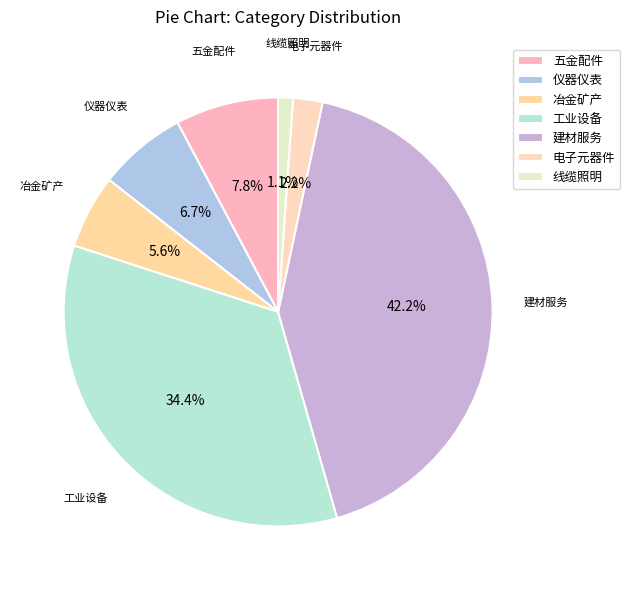

Does 线缆照明 represent more than half of the total?

No